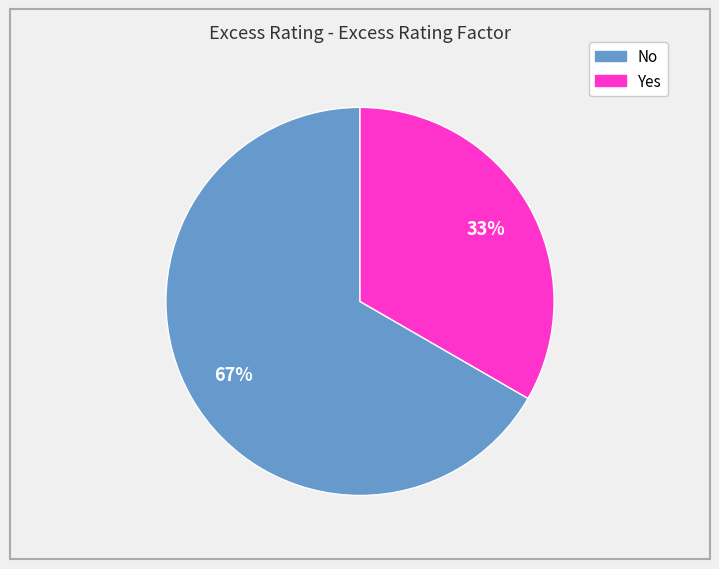

True or false: No accounts for 72% of the total.

False